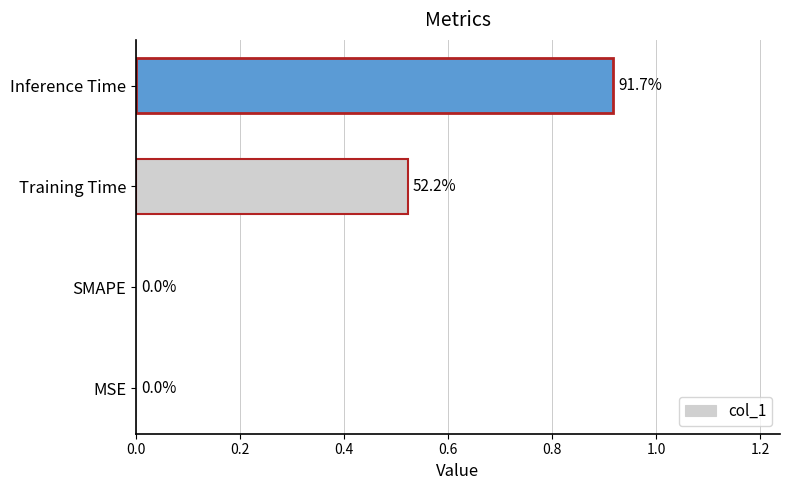

True or false: the data shows 1.5 at Inference Time.

False